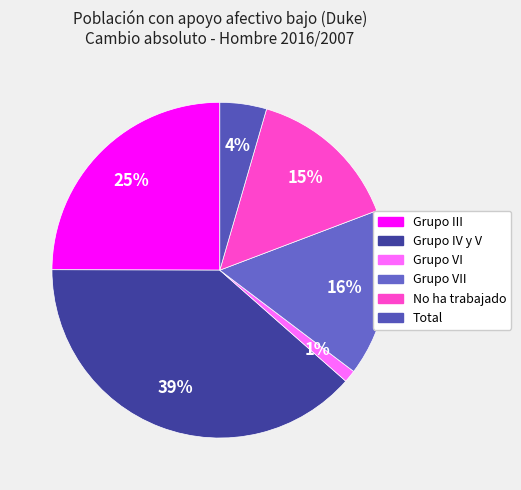

Count the number of slices in the pie.

6